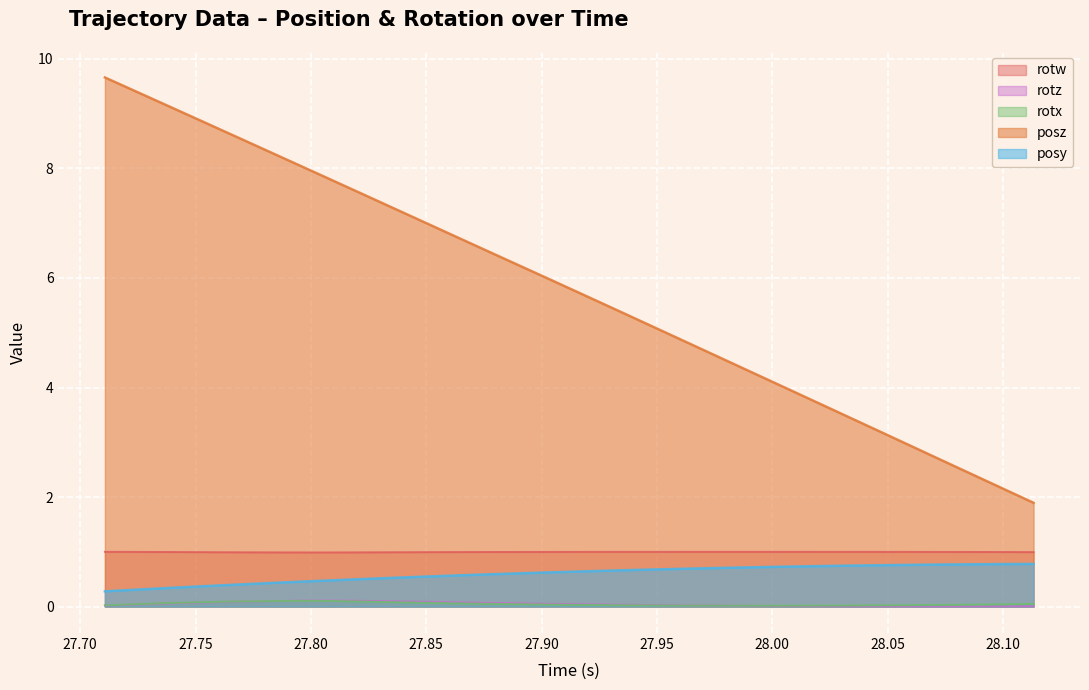

What is the maximum value shown in the chart?

9.7